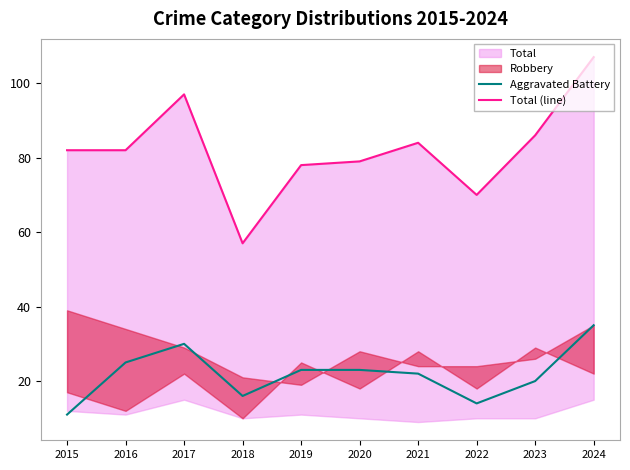

Which category has the highest value in the Total (line) series?

2024